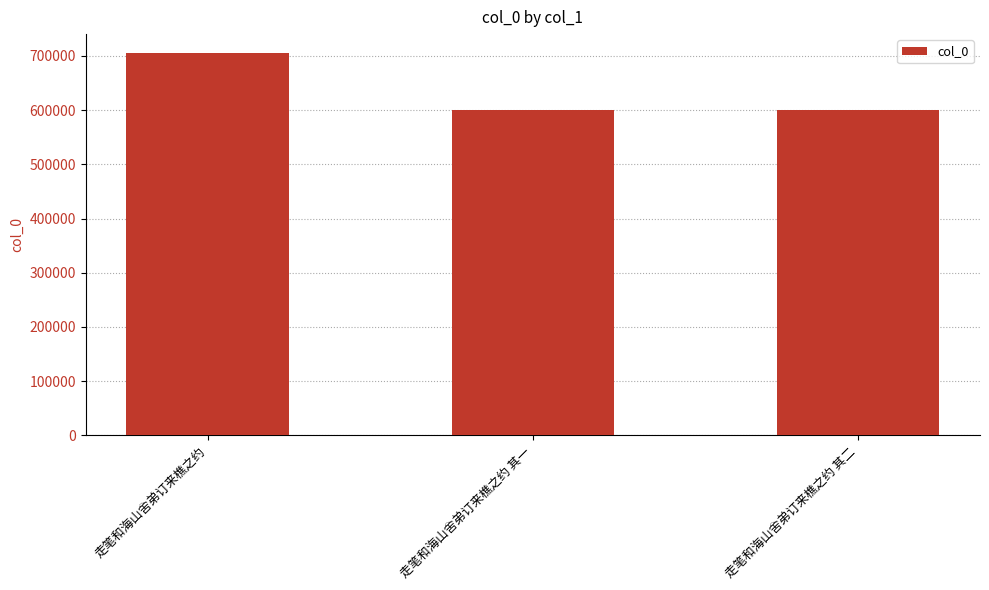

What is the maximum value shown in the chart?

704899